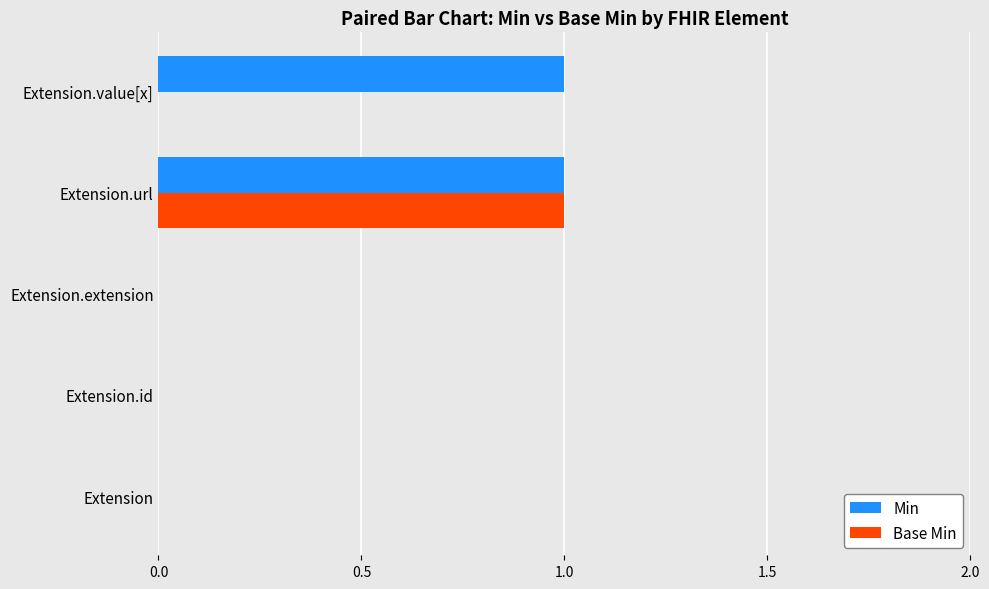

The value of Base Min at Extension.url is 1. True or false?

True